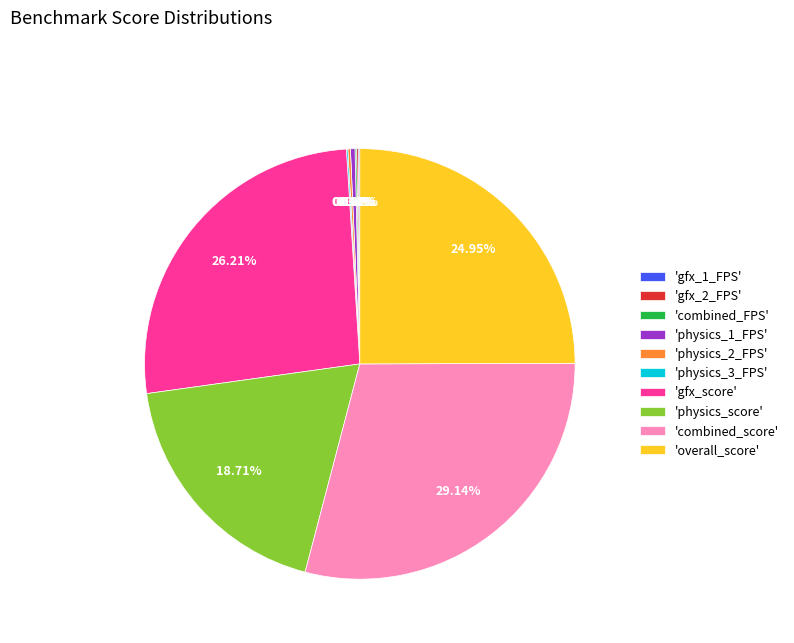

Which slice is the largest?

'combined_score'